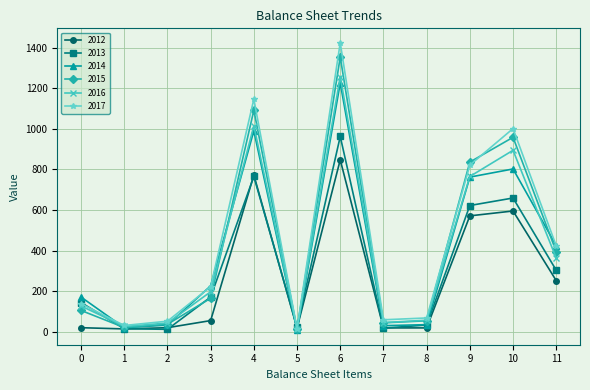

Is the value of 2017 at 0 greater than the value of 2014 at 11?

No